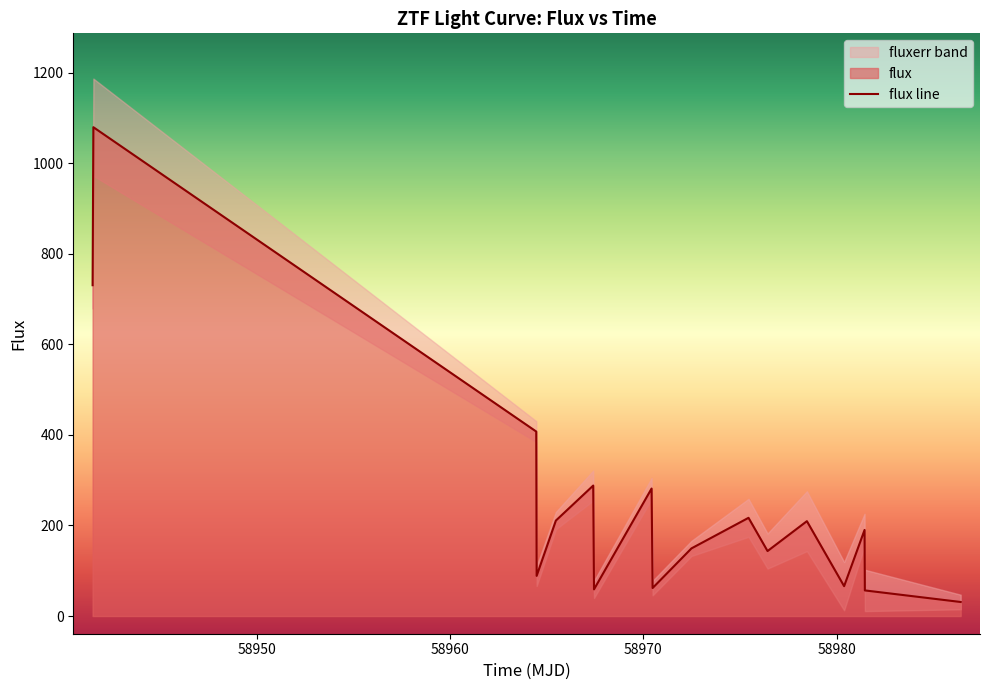

What is the difference between the maximum and minimum values?

1048.7